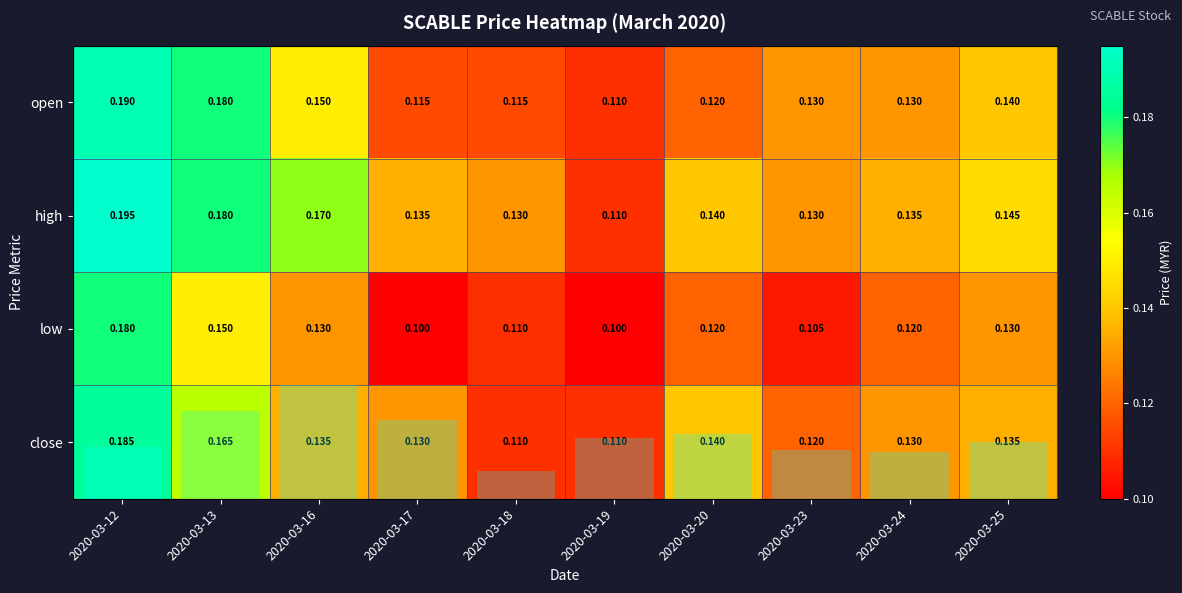

Count the number of categories in the chart.

10